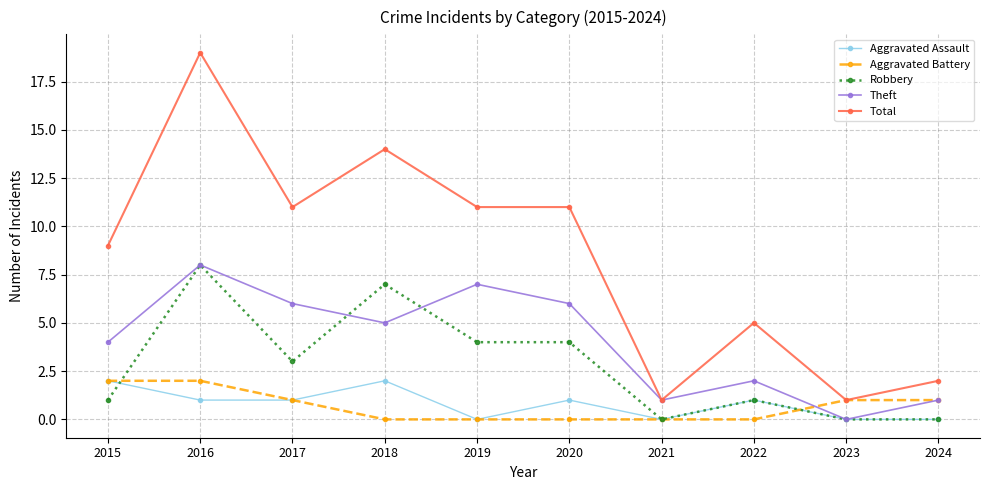

At how many categories does at least one series exceed 6?

6